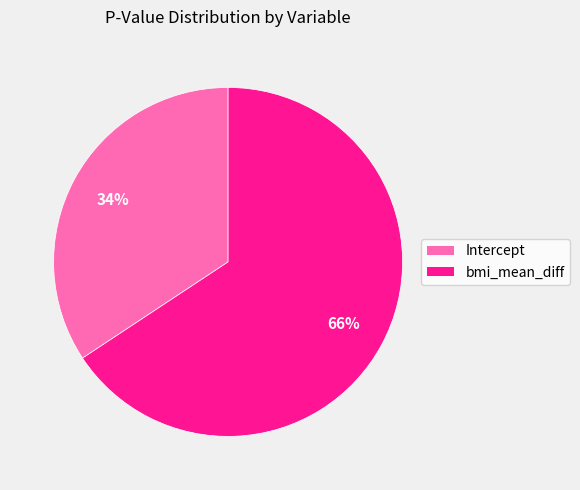

To the nearest percent, what percentage of the pie is bmi_mean_diff?

66%